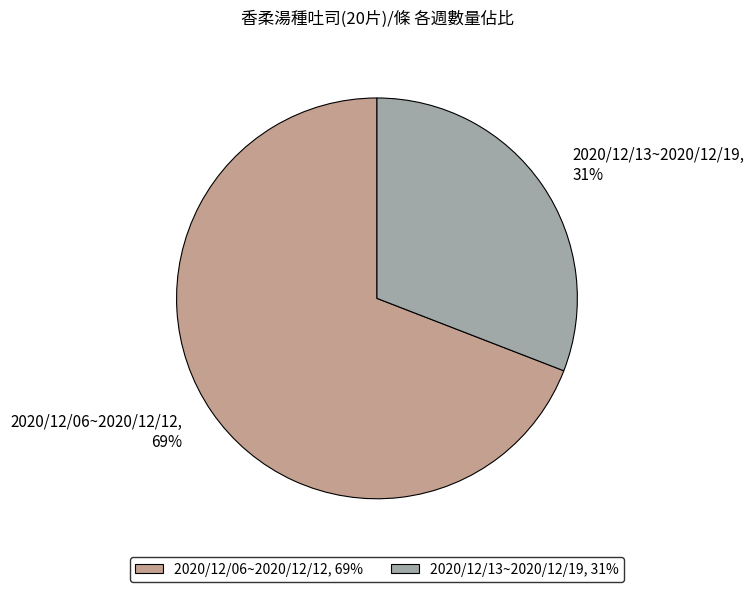

Between 2020/12/13~2020/12/19 and 2020/12/06~2020/12/12, which is larger?

2020/12/06~2020/12/12